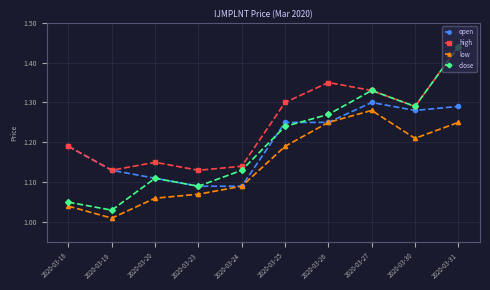

At which label does low reach its peak?

2020-03-27